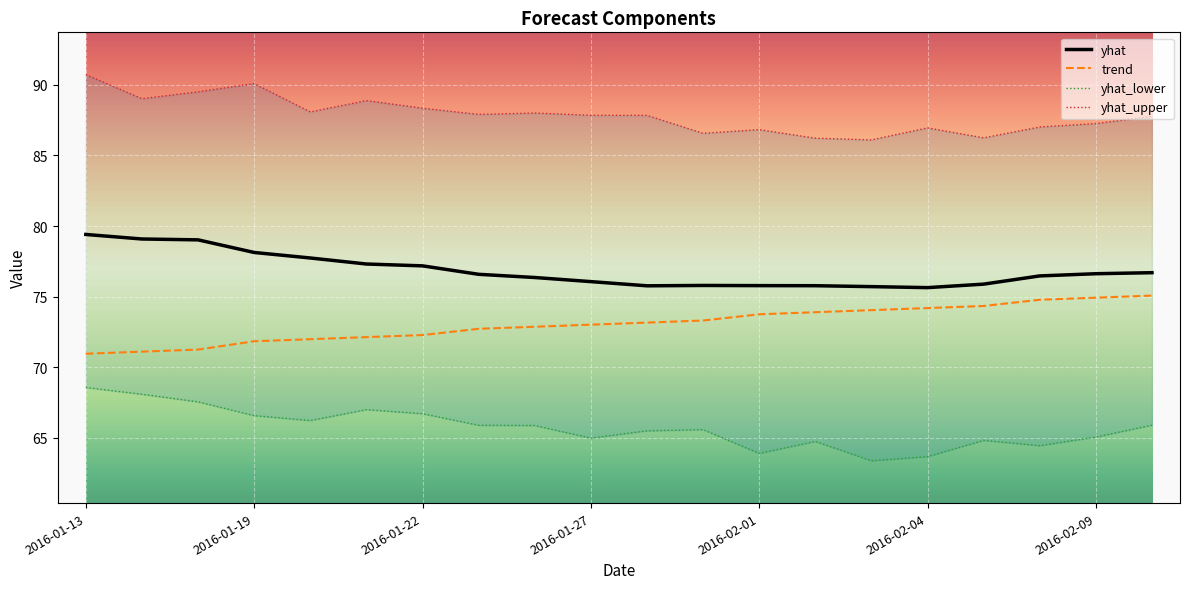

Count the number of data series in this chart.

4